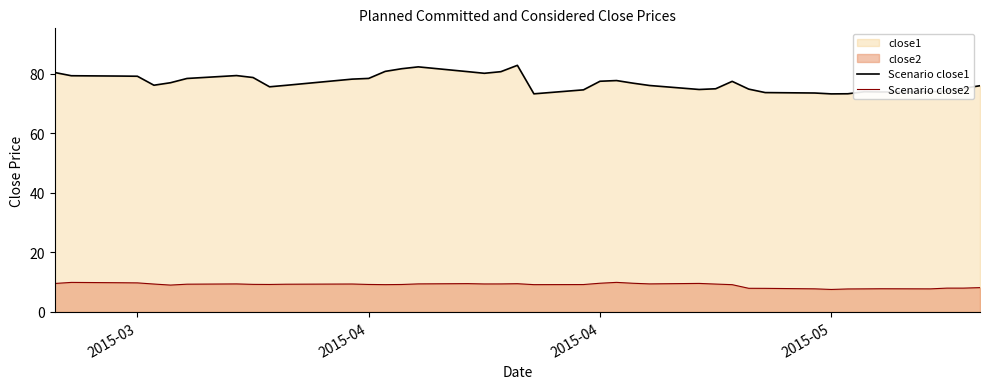

How many lines are shown in the chart?

2